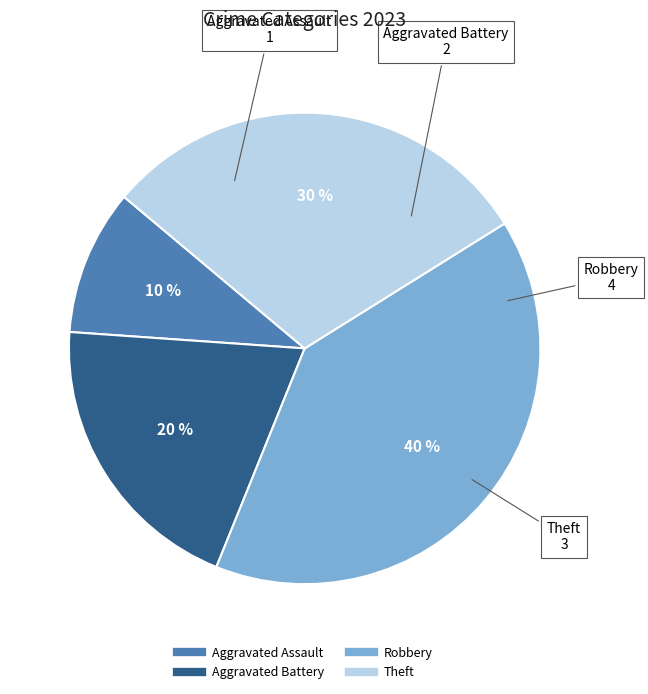

Between Theft and Aggravated Battery, which is larger?

Theft